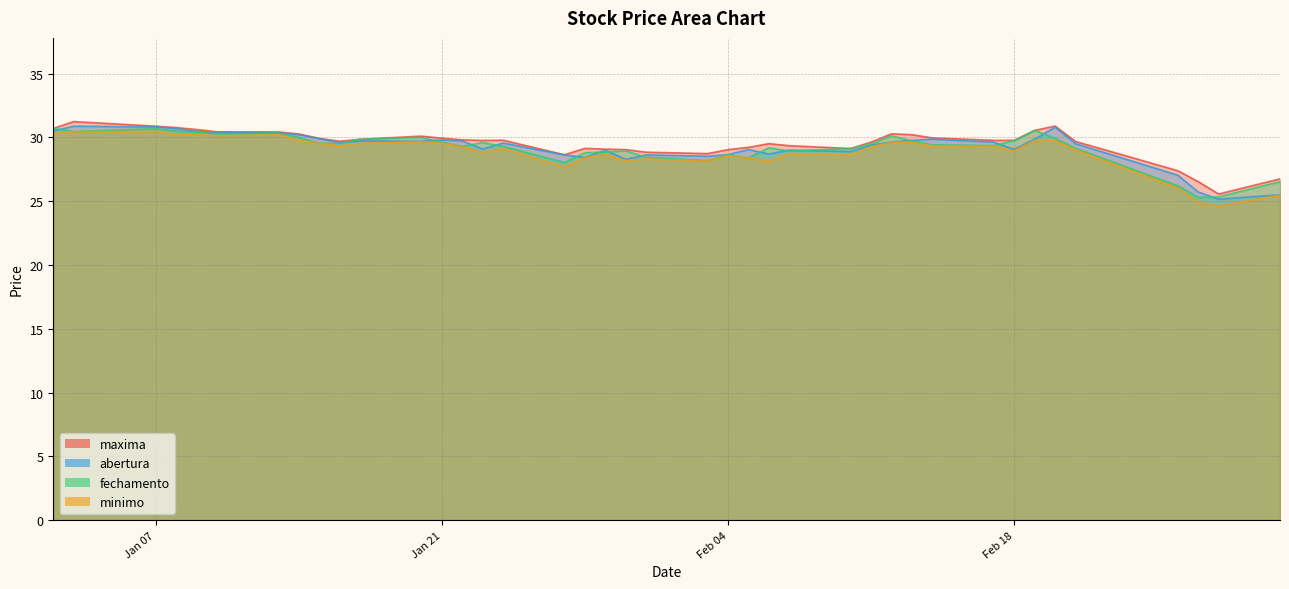

True or false: fechamento and maxima intersect in this chart.

False